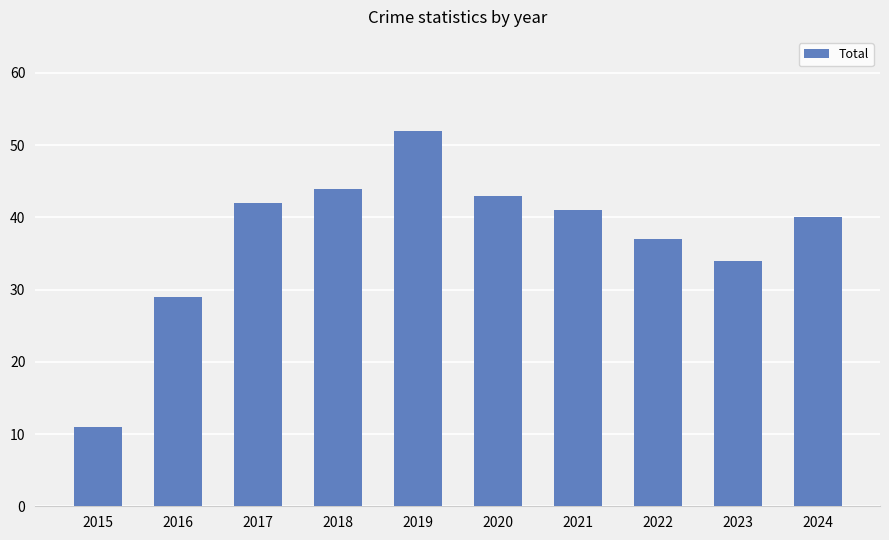

Reading left to right, what are all the values shown in this chart?

11	29	42	44	52	43	41	37	34	40